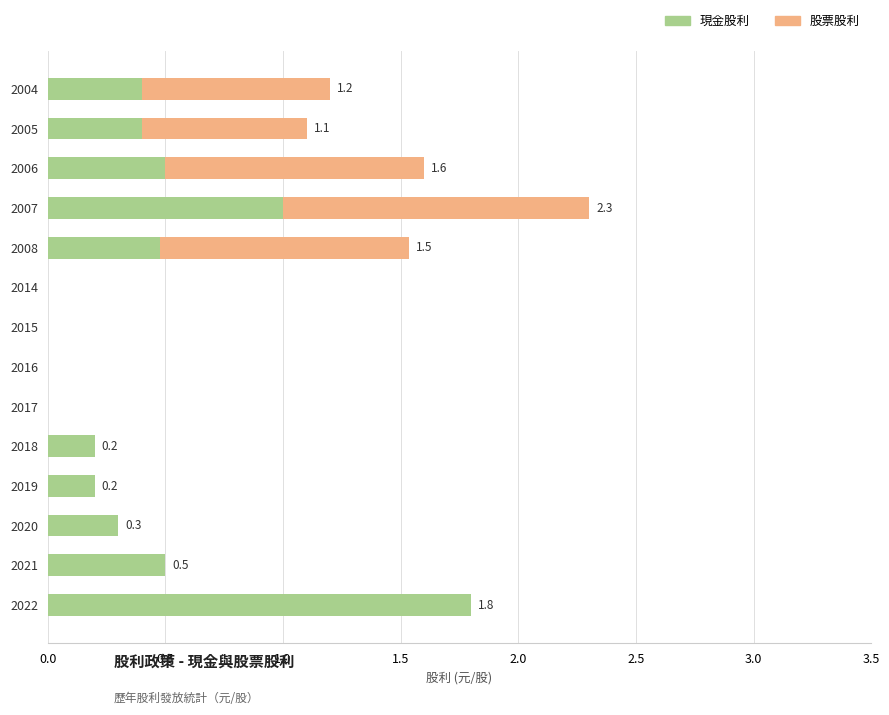

The 現金股利 series shows 0.5 at 2021. True or false?

True